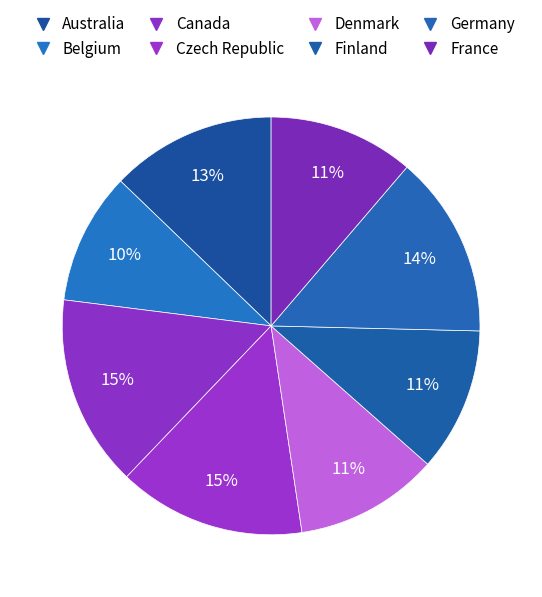

To the nearest percent, what is the average slice percentage?

12%